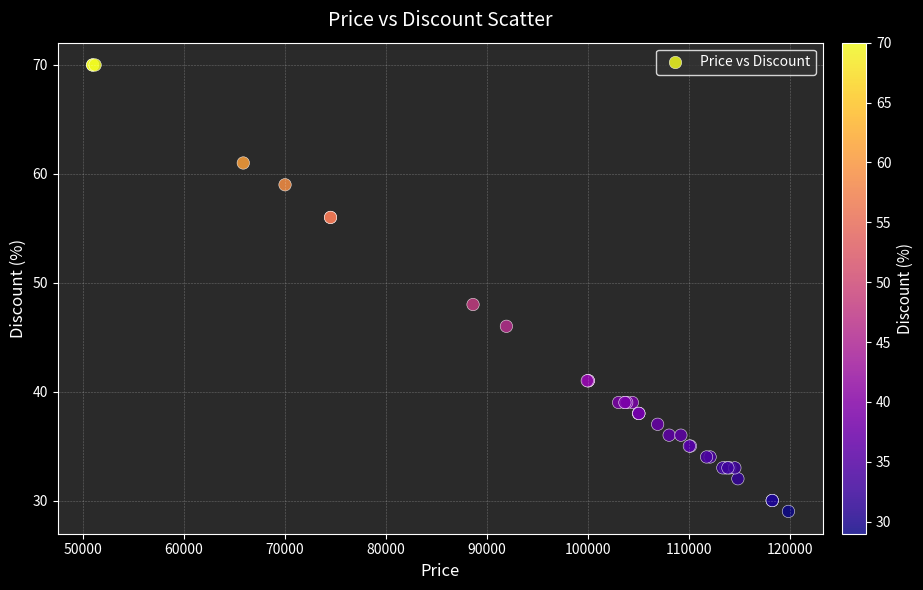

What Y value in the scatter plot is closest to 49?

48